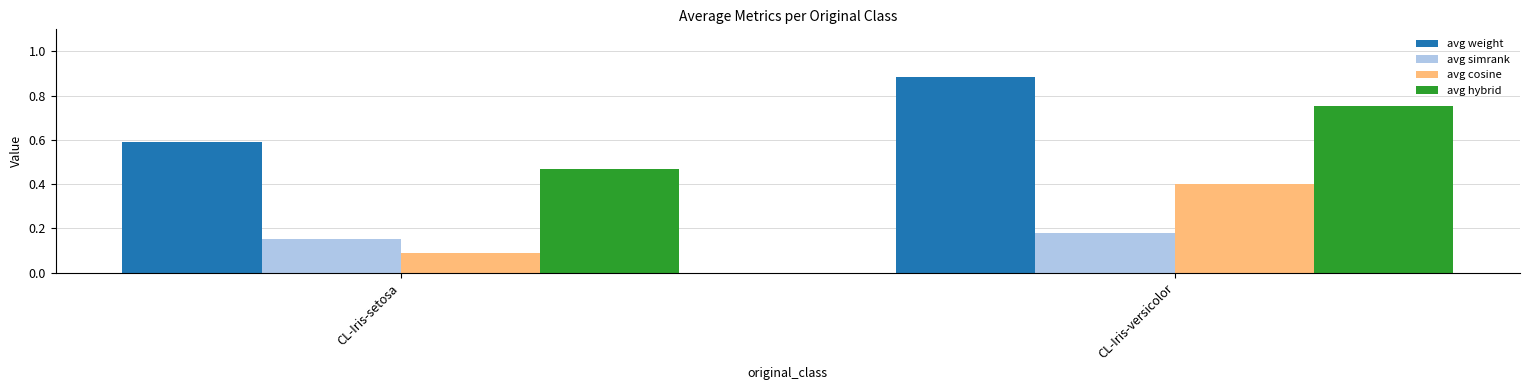

Which label corresponds to the smallest value in the chart?

CL-Iris-setosa